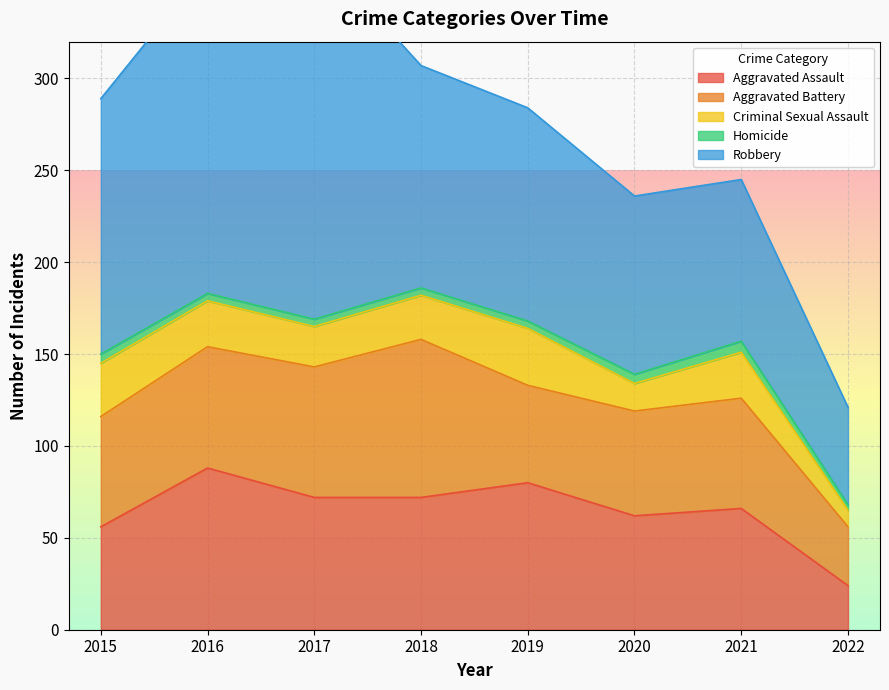

List the labels in order of Criminal Sexual Assault value, smallest first.

2022, 2020, 2017, 2018, 2016, 2021, 2015, 2019